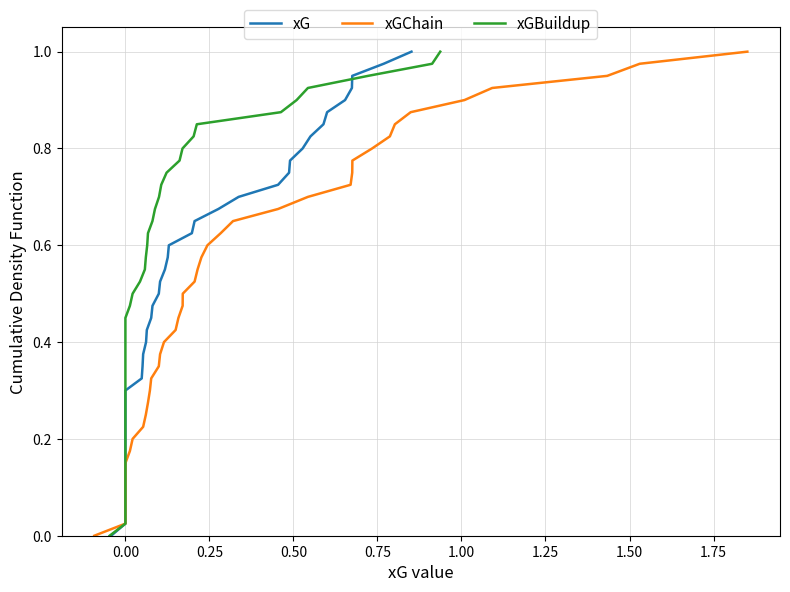

The value of xGBuildup at 16 is 0.2. True or false?

False